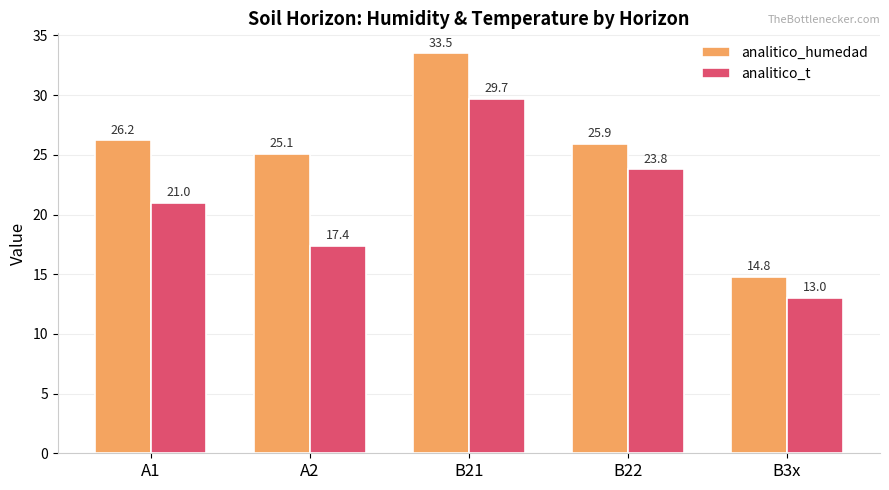

Rank the categories by analitico_t value from highest to lowest.

B21, B22, A1, A2, B3x